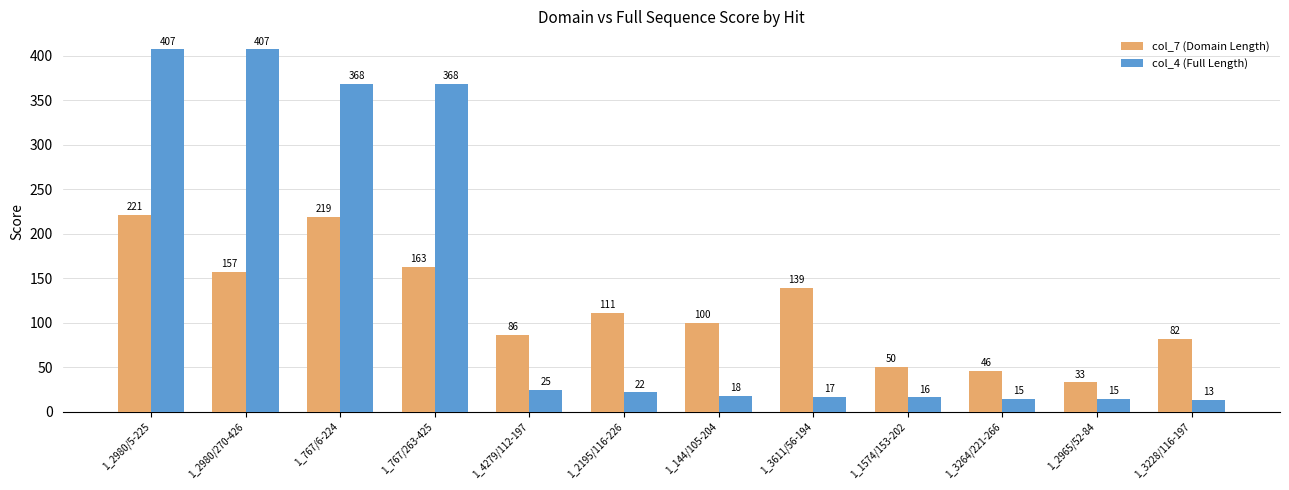

How many values in the col_4 (Full Length) series are below 21?

6